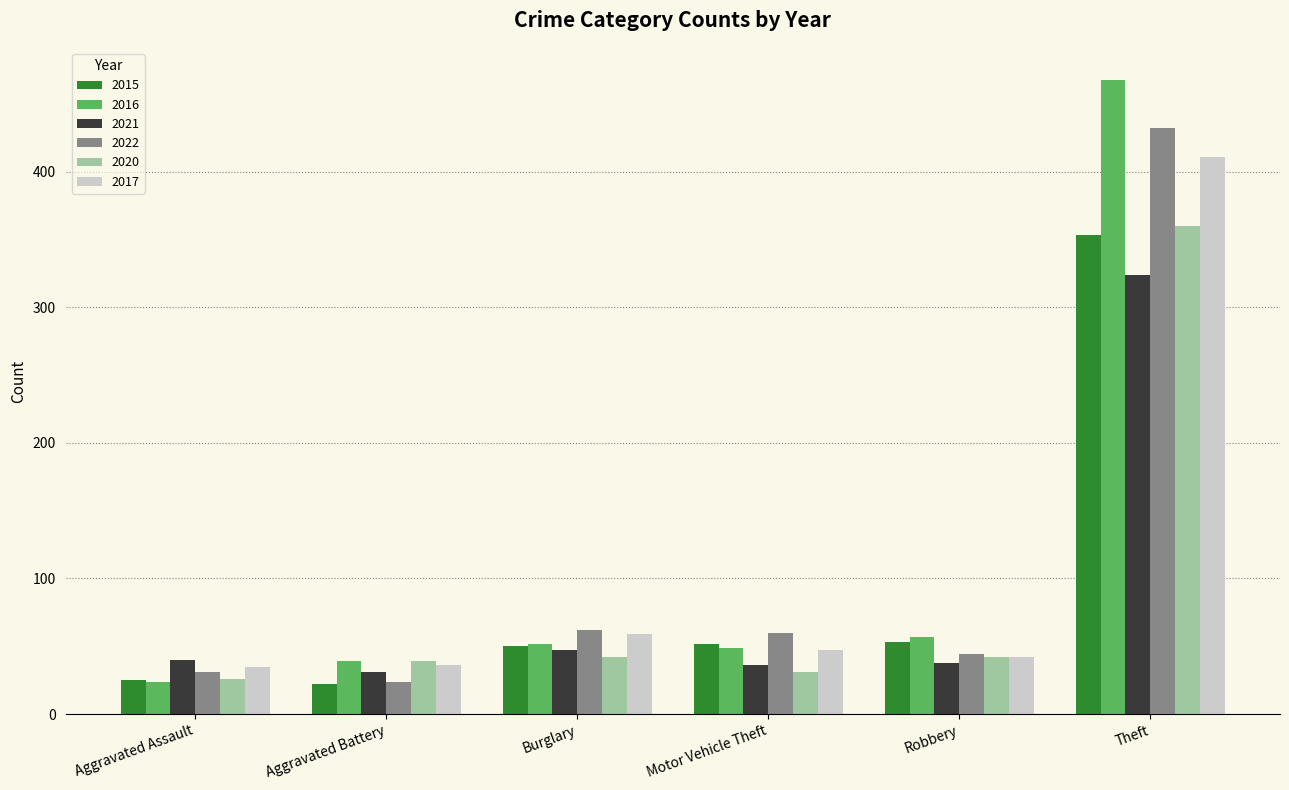

How many data points in 2015 are less than 52?

3